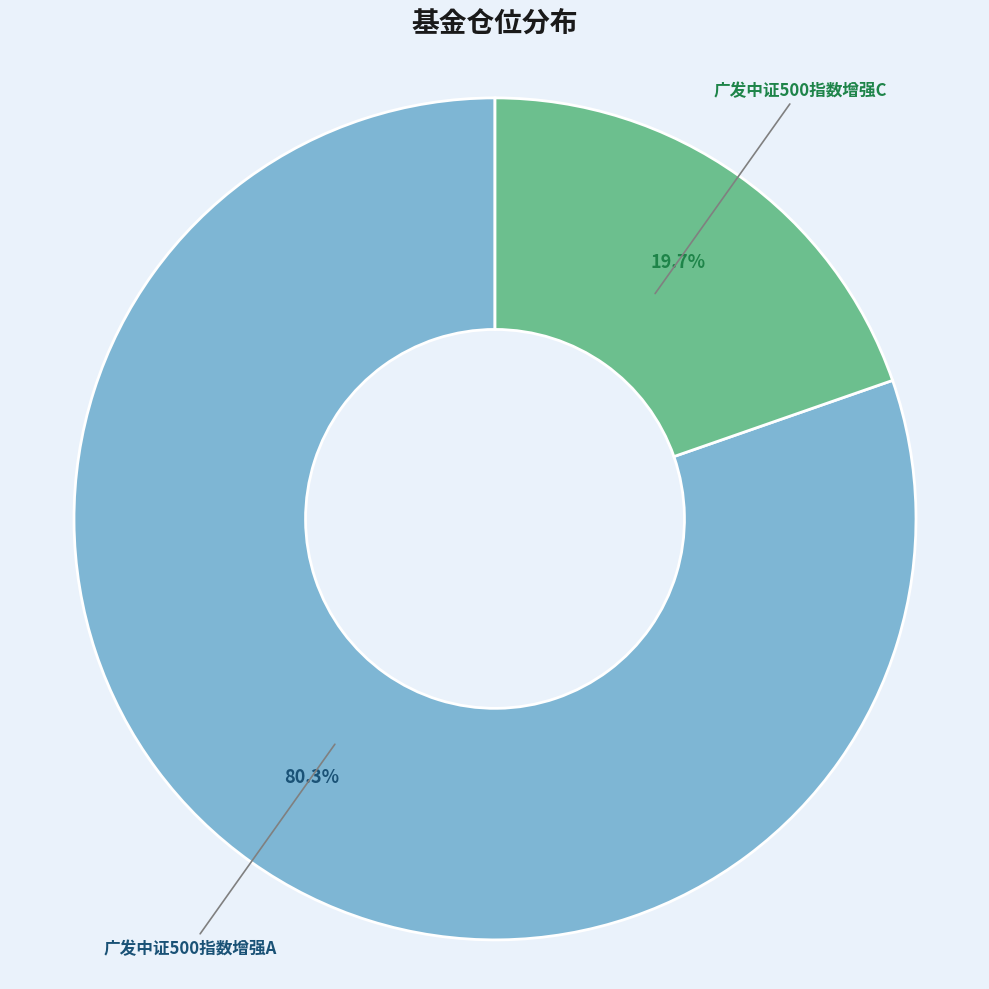

Which has a higher value, 广发中证500指数增强C or 广发中证500指数增强A?

广发中证500指数增强A